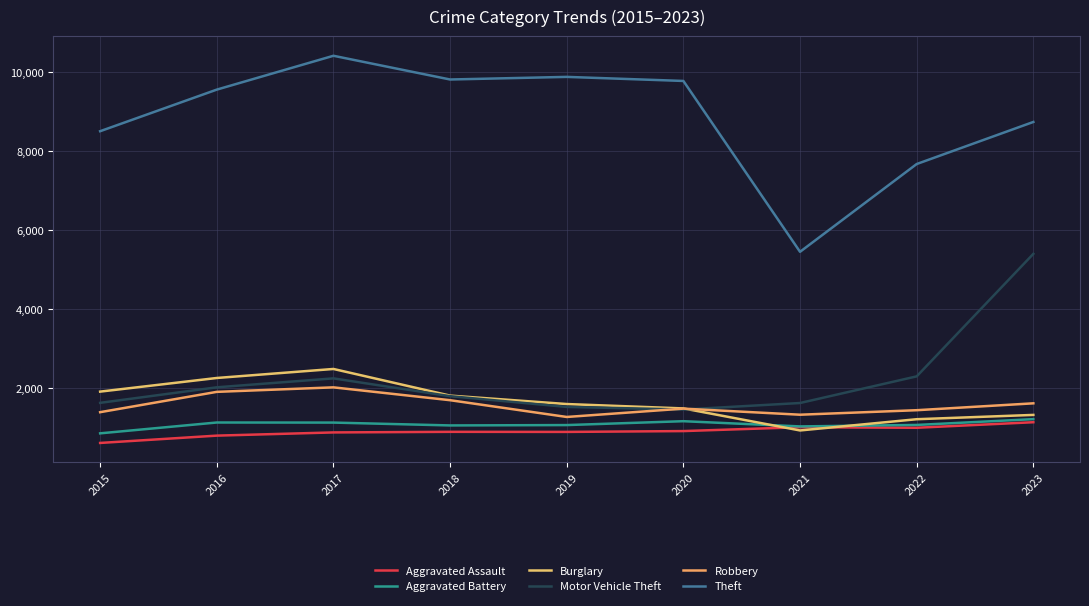

Where is the first local minimum for Theft?

2018